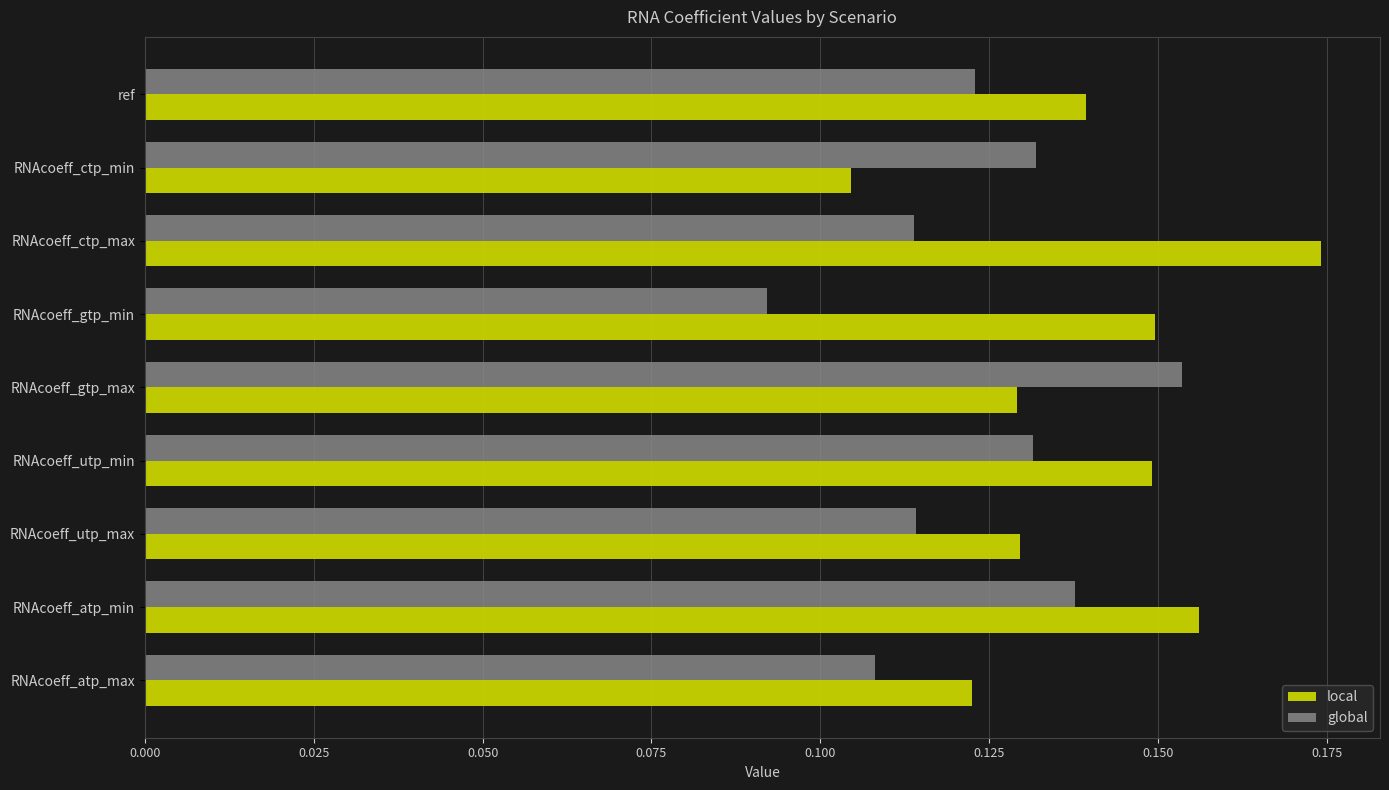

Is it true that local equals 0.2 at RNAcoeff_atp_max?

False